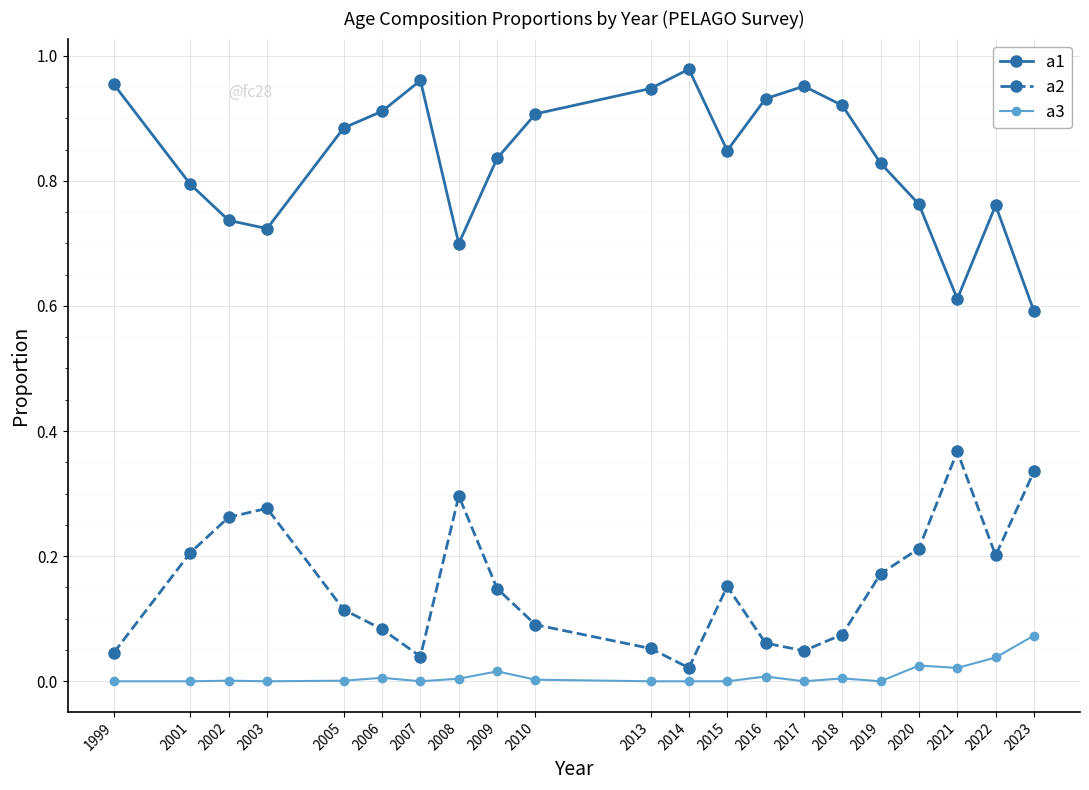

The a1 series shows 0.9 at 2005. True or false?

True